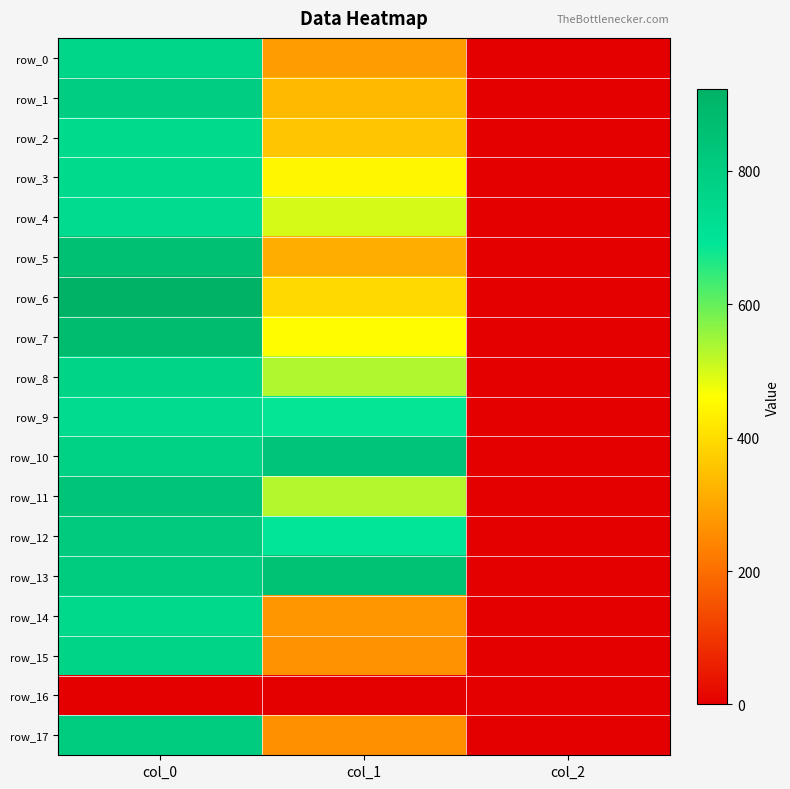

How many categories are shown in the chart?

3